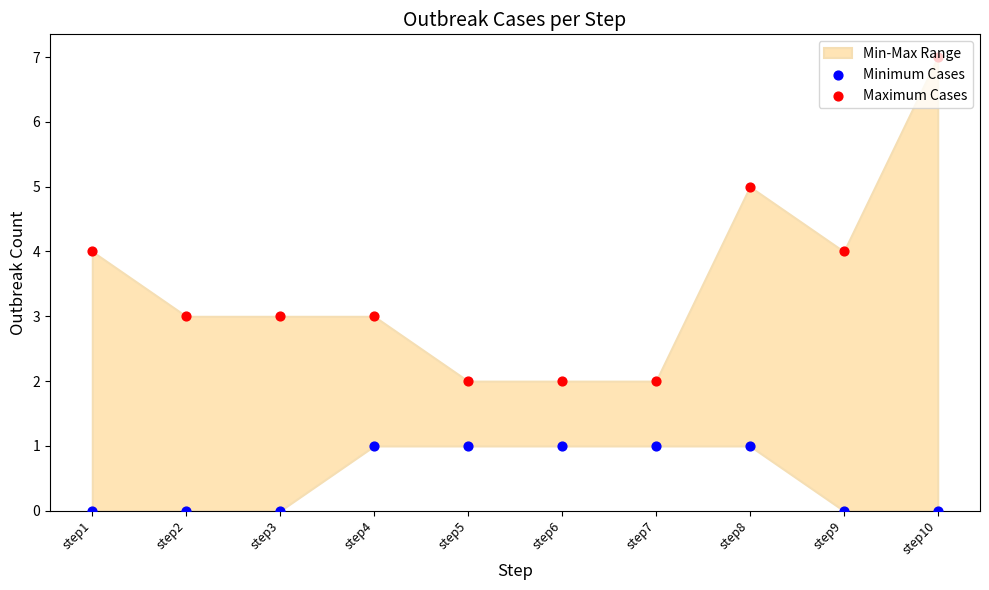

Which series has the widest spread of Y values?

Maximum Cases